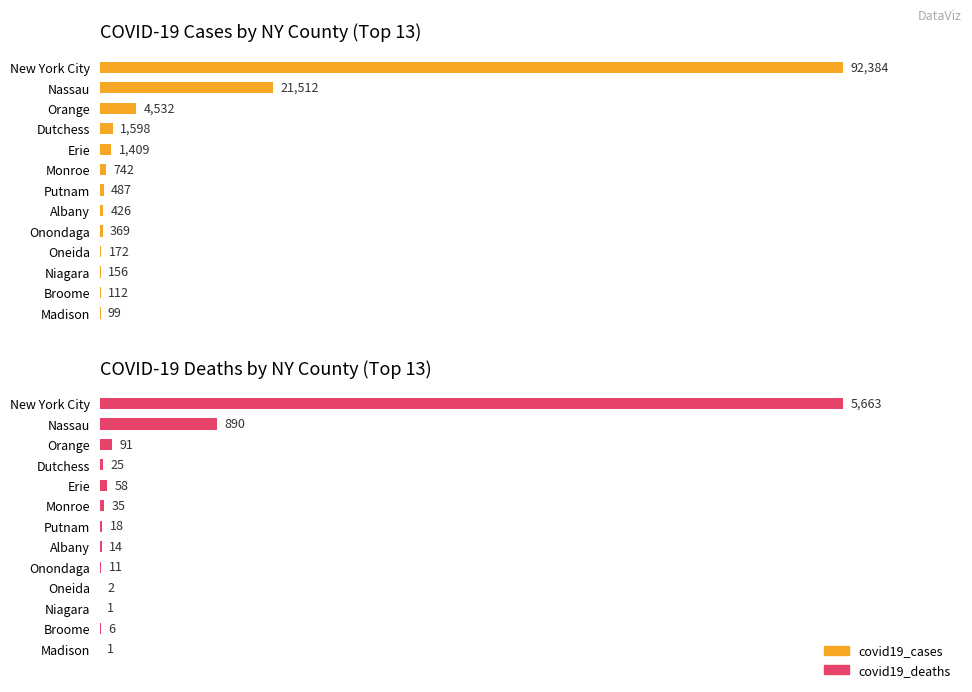

How many data points in covid19_cases are less than 487?

6